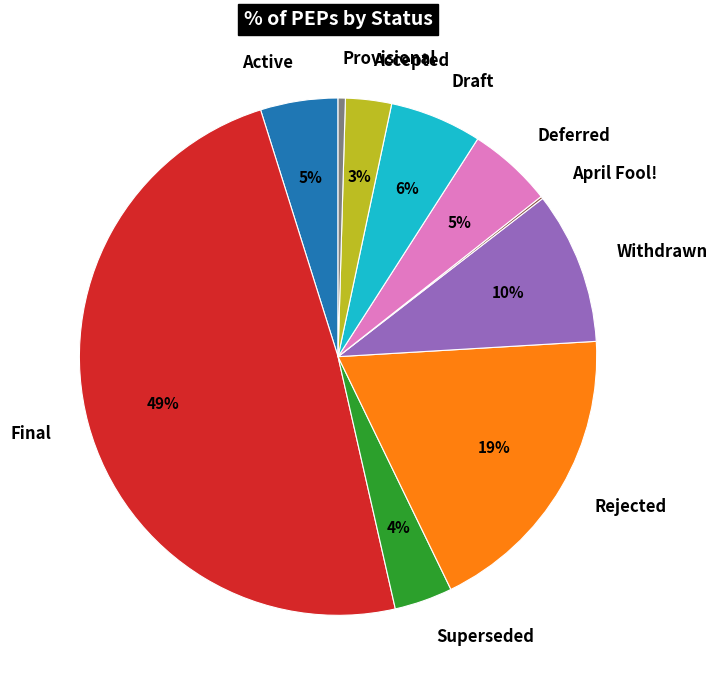

What is the ratio of the value at Superseded to the value at Withdrawn?

0.4